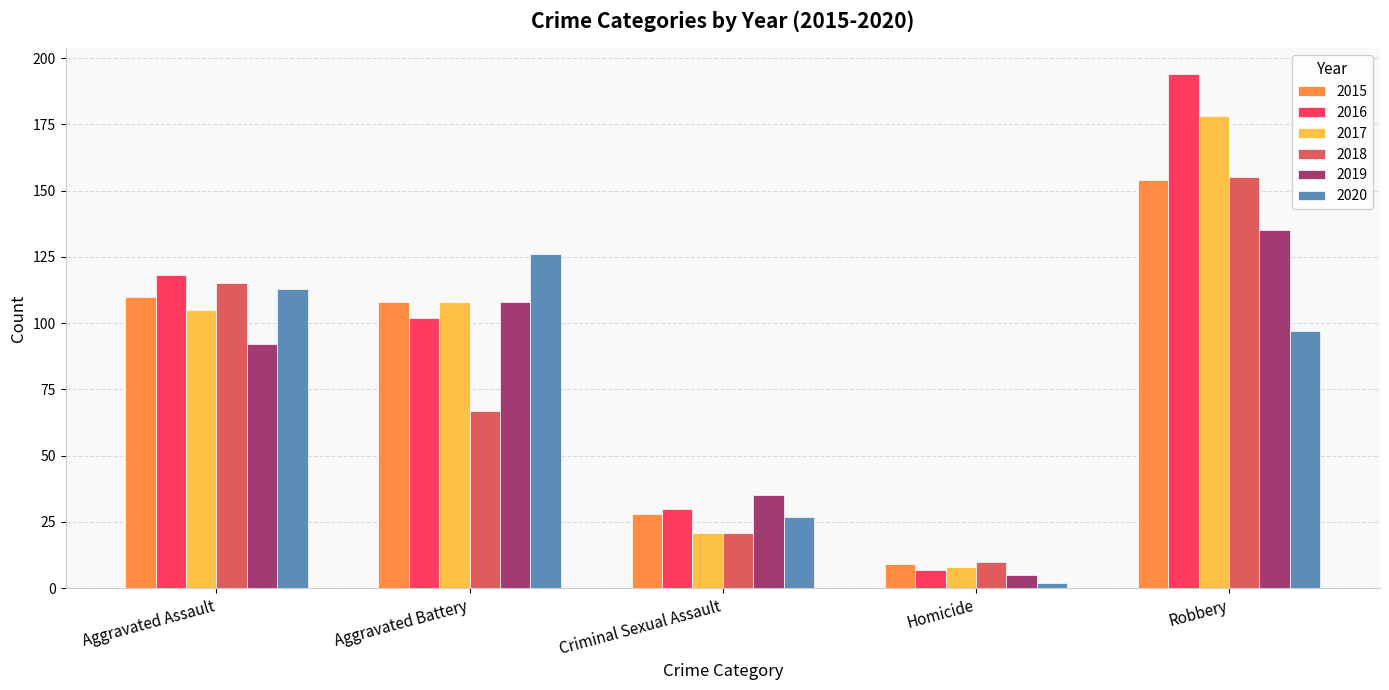

At how many categories does at least one series exceed 144?

1